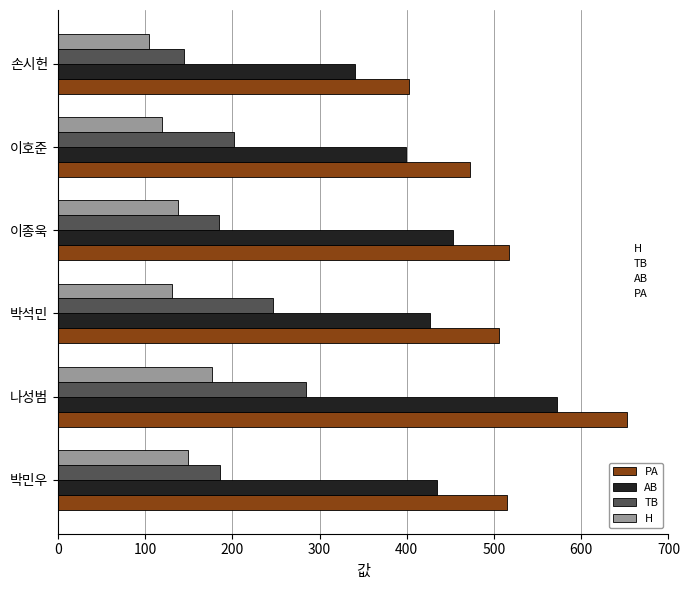

At which category is the sum across all series the highest?

나성범